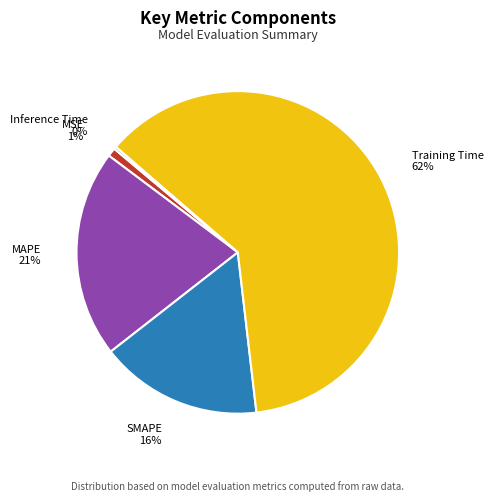

What is the largest slice in the pie chart?

Training Time